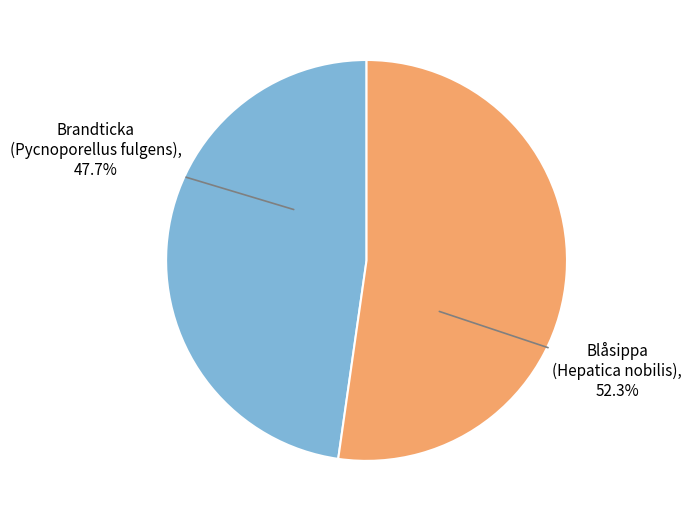

Does any single category account for the majority?

Yes